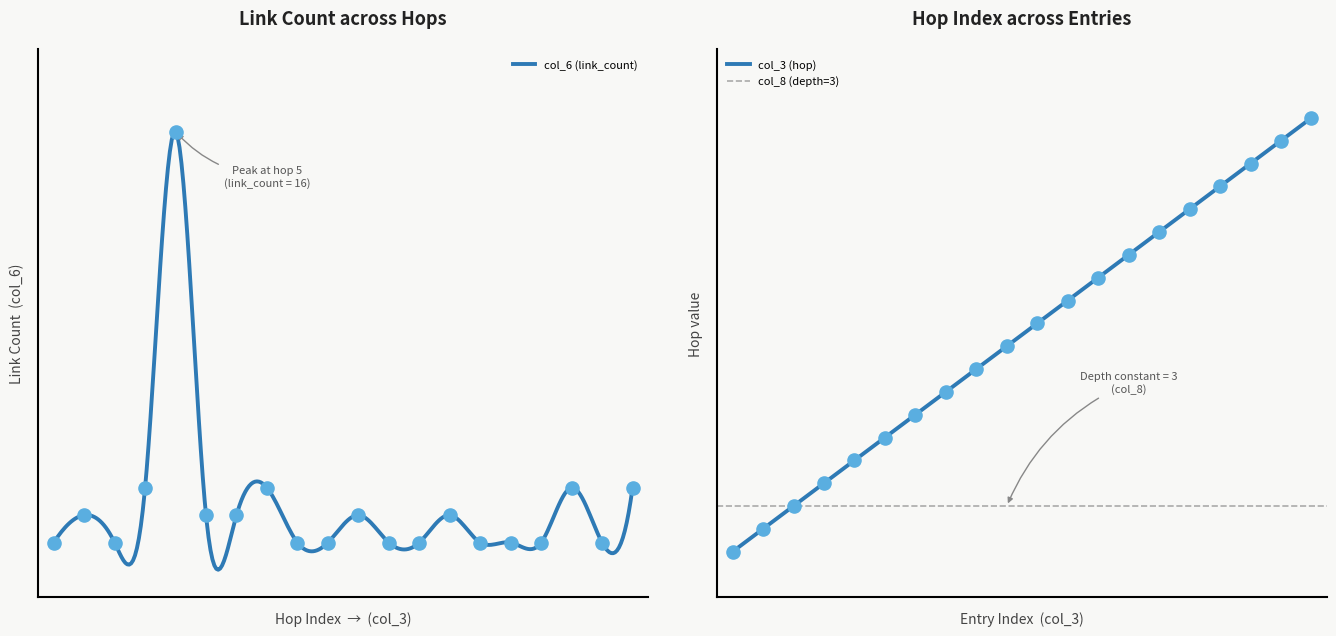

Which series reaches the maximum Y coordinate?

col_3 (hop)